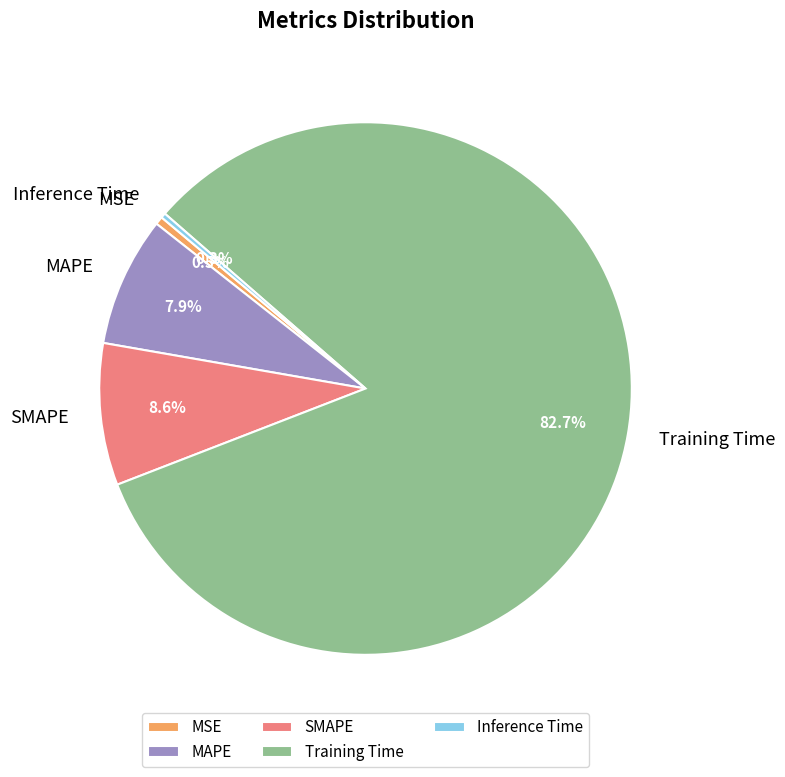

Which category has the biggest portion of the pie?

Training Time